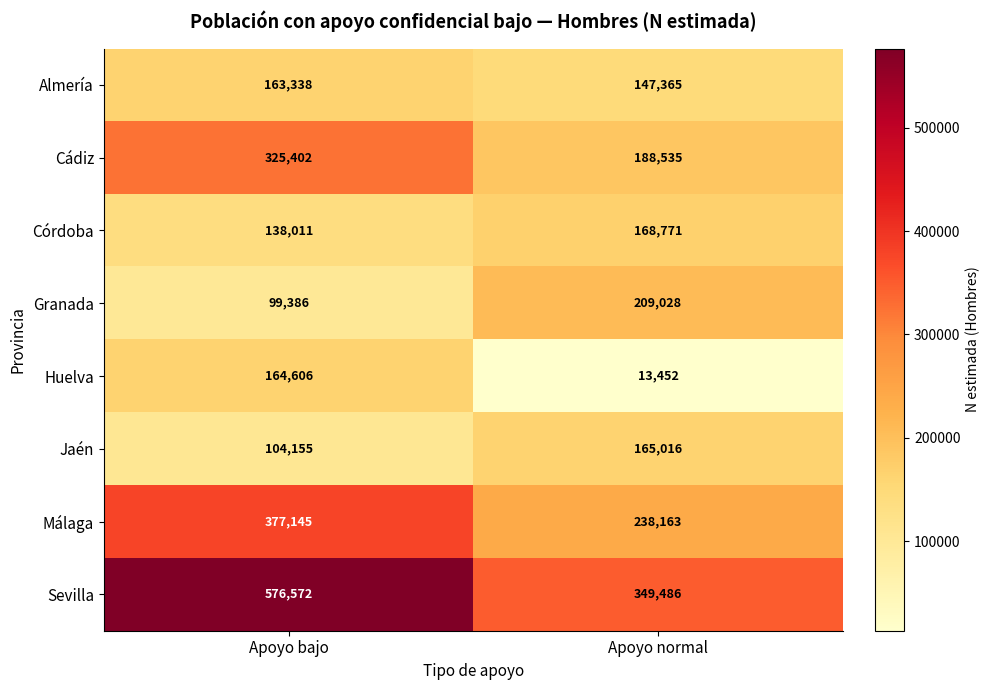

What is the smallest value displayed?

13452